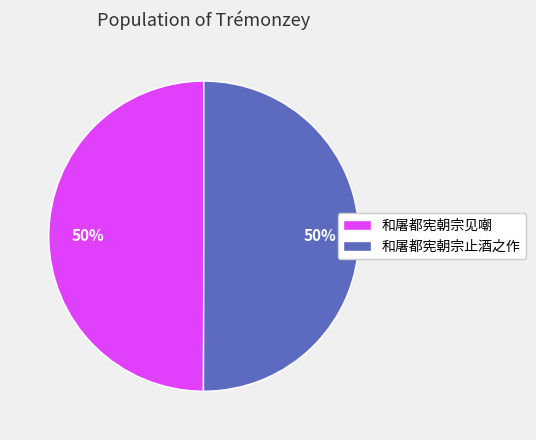

What is the ratio of the value at 和屠都宪朝宗止酒之作 to the value at 和屠都宪朝宗见嘲?

1.0